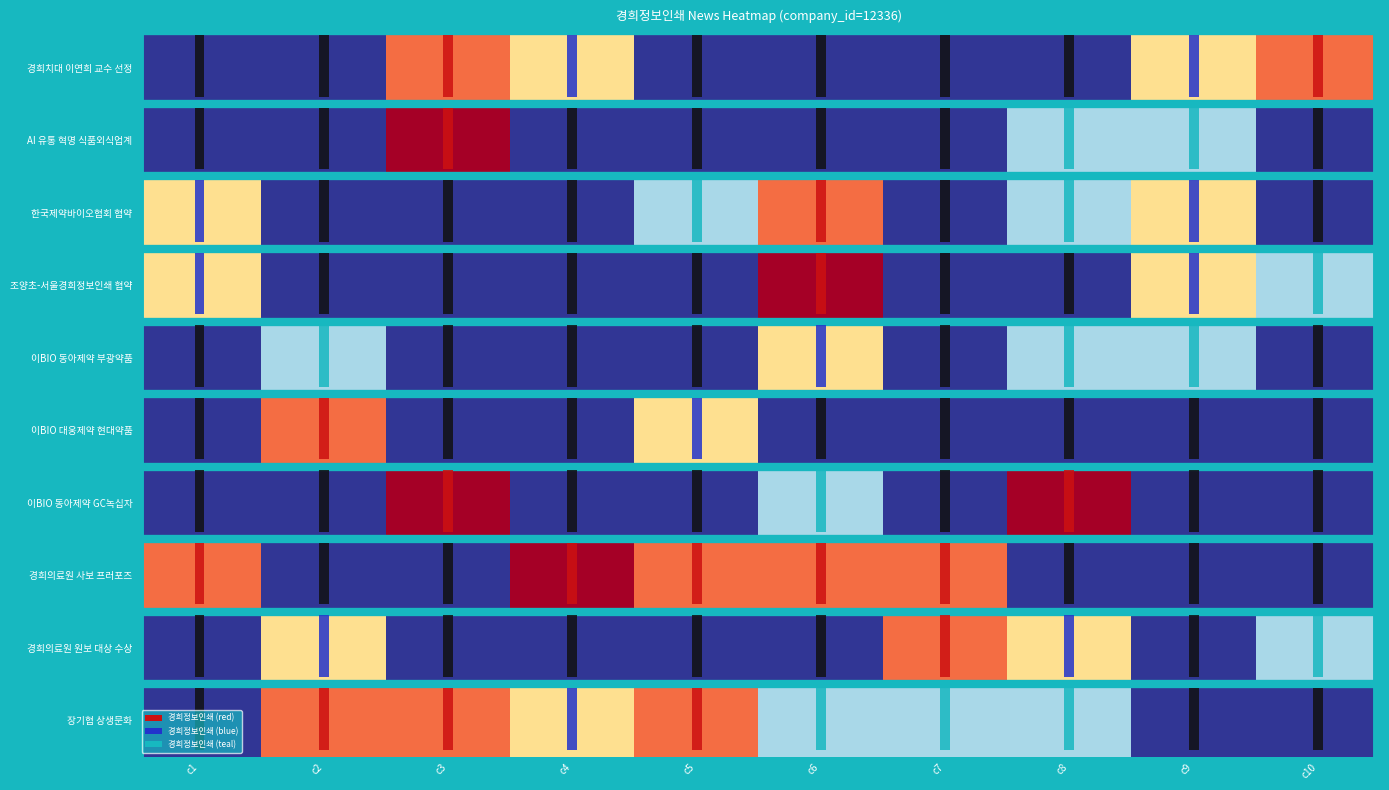

Reading left to right, what are all the values shown in this chart?

경희치대 이연희 교수 선정: c1=0.0	c2=0.0	c3=0.8	c4=0.6	c5=0.0	c6=0.0	c7=0.0	c8=0.0	c9=0.6	c10=0.8
AI 유통 혁명 식품외식업계: c1=0.0	c2=0.0	c3=1.0	c4=0.0	c5=0.0	c6=0.0	c7=0.0	c8=0.3	c9=0.3	c10=0.0
한국제약바이오협회 협약: c1=0.6	c2=0.0	c3=0.0	c4=0.0	c5=0.3	c6=0.8	c7=0.0	c8=0.3	c9=0.6	c10=0.0
조양초-서울경희정보인쇄 협약: c1=0.6	c2=0.0	c3=0.0	c4=0.0	c5=0.0	c6=1.0	c7=0.0	c8=0.0	c9=0.6	c10=0.3
이BIO 동아제약 부광약품: c1=0.0	c2=0.3	c3=0.0	c4=0.0	c5=0.0	c6=0.6	c7=0.0	c8=0.3	c9=0.3	c10=0.0
이BIO 대웅제약 현대약품: c1=0.0	c2=0.8	c3=0.0	c4=0.0	c5=0.6	c6=0.0	c7=0.0	c8=0.0	c9=0.0	c10=0.0
이BIO 동아제약 GC녹십자: c1=0.0	c2=0.0	c3=1.0	c4=0.0	c5=0.0	c6=0.3	c7=0.0	c8=1.0	c9=0.0	c10=0.0
경희의료원 사보 프러포즈: c1=0.8	c2=0.0	c3=0.0	c4=1.0	c5=0.8	c6=0.8	c7=0.8	c8=0.0	c9=0.0	c10=0.0
경희의료원 원보 대상 수상: c1=0.0	c2=0.6	c3=0.0	c4=0.0	c5=0.0	c6=0.0	c7=0.8	c8=0.6	c9=0.0	c10=0.3
장기협 상생문화: c1=0.0	c2=0.8	c3=0.8	c4=0.6	c5=0.8	c6=0.3	c7=0.3	c8=0.3	c9=0.0	c10=0.0